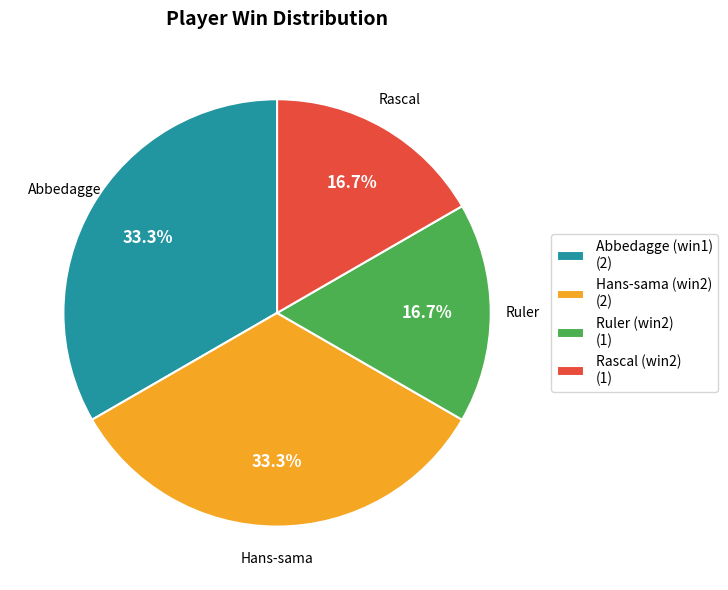

Count the number of slices in the pie.

4